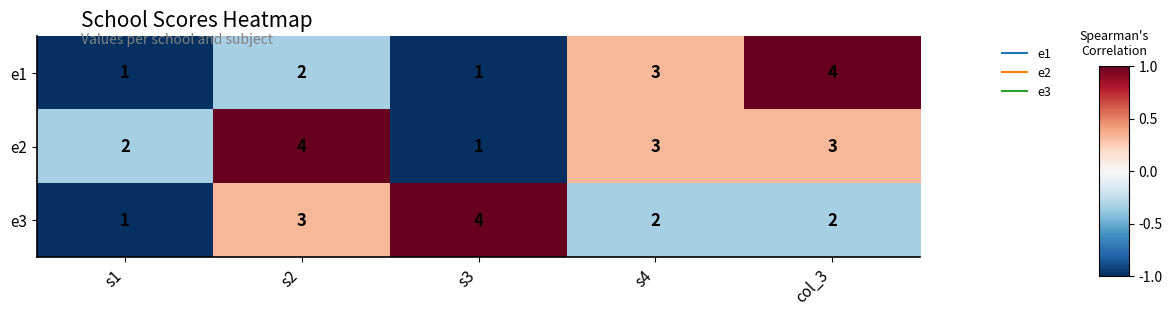

Which category has the lowest value in the e3 series?

s1